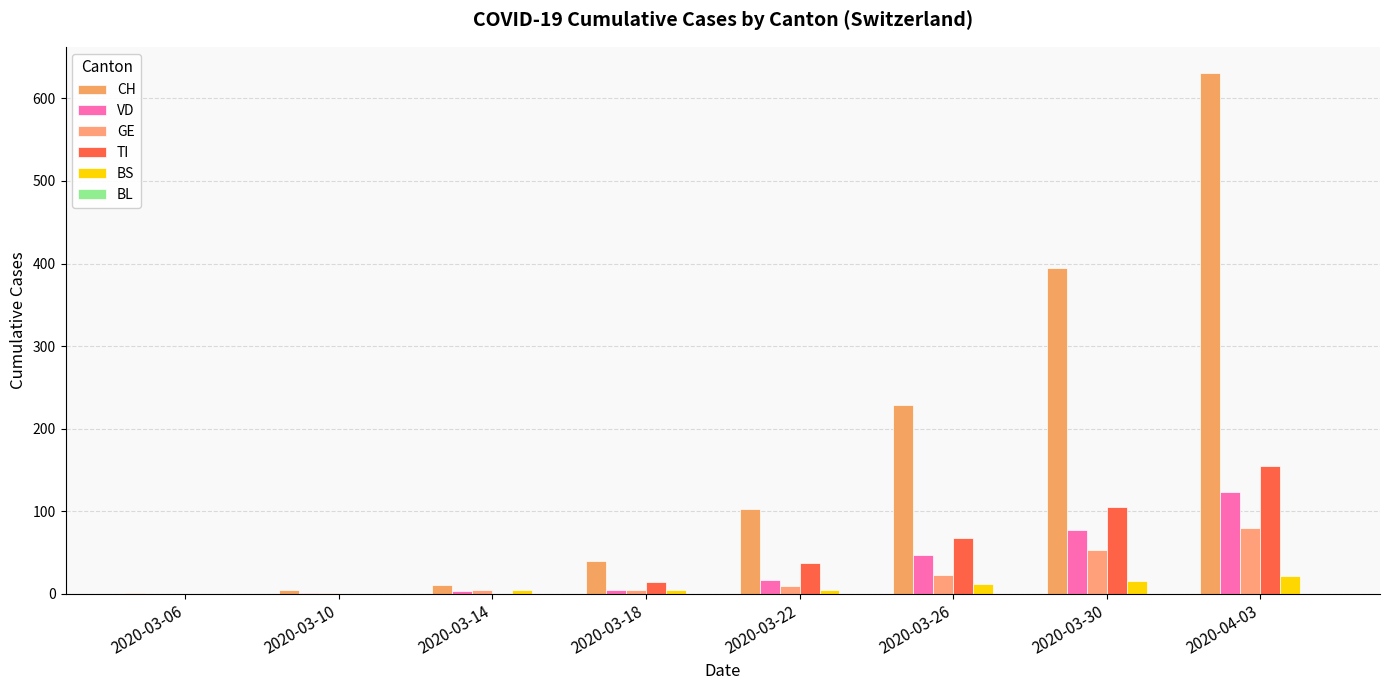

Is it true that CH equals 7 at 2020-03-10?

False